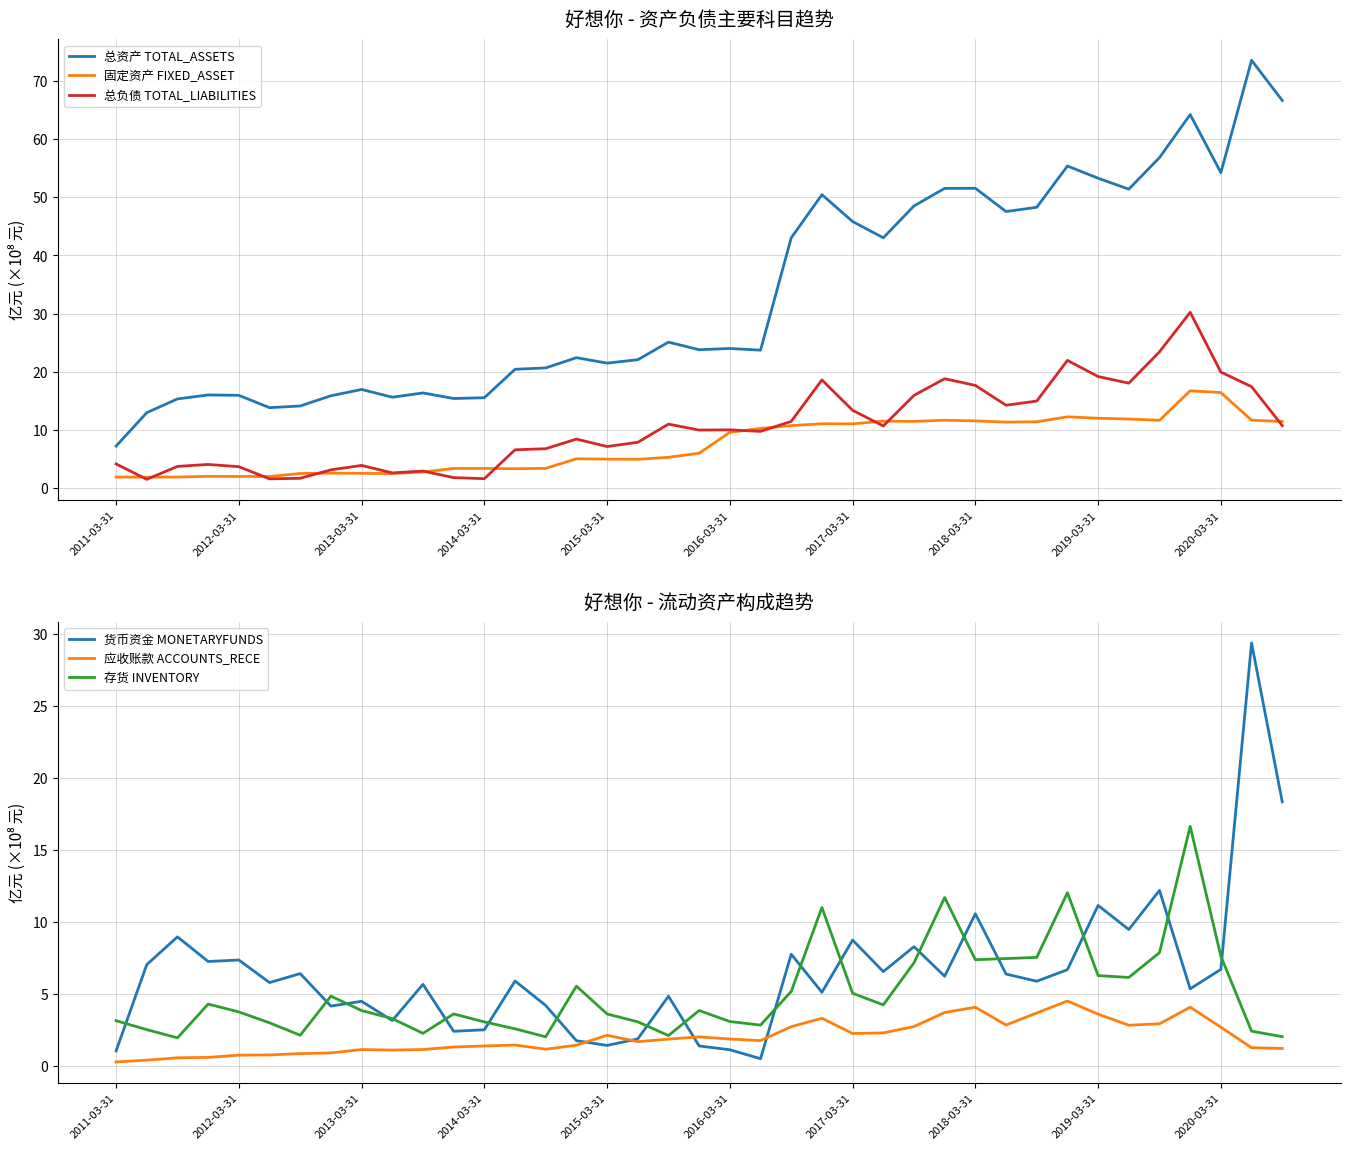

The 总负债 TOTAL_LIABILITIES series shows 4.1 at 2011-03-31. True or false?

True